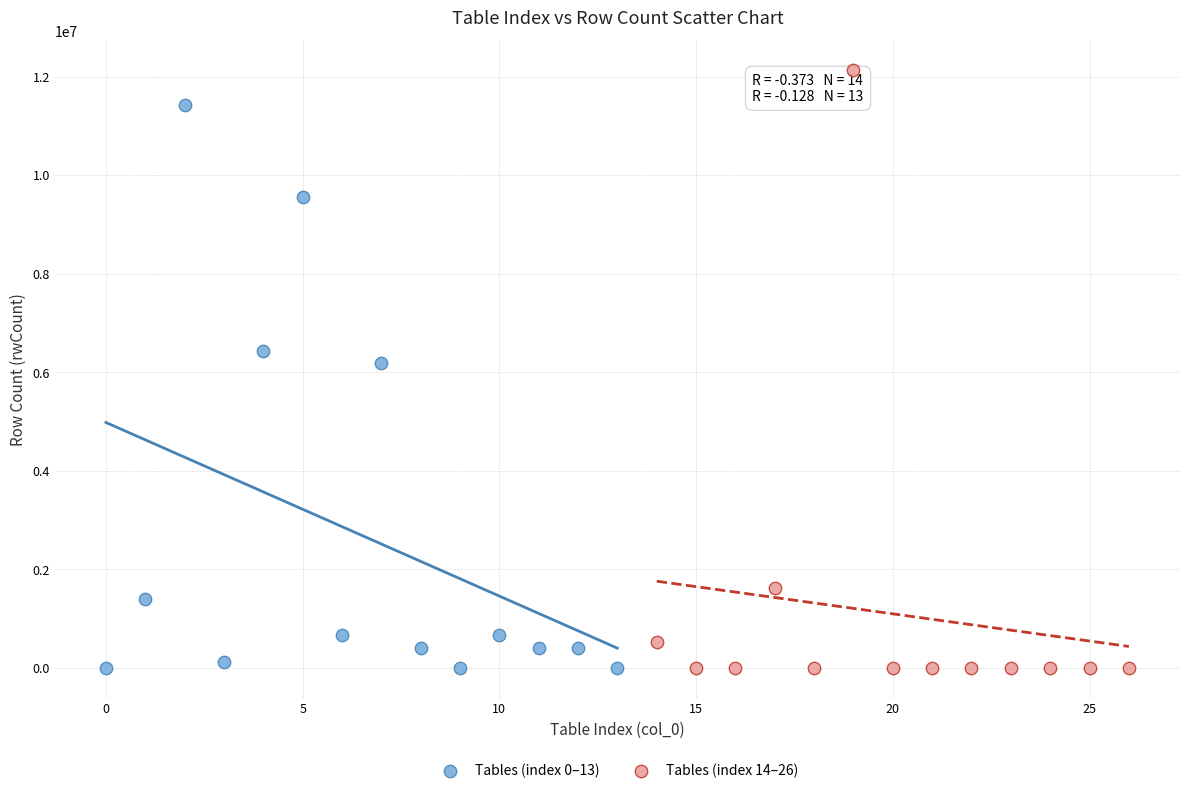

Which series contains the highest Y value?

Tables (index 14–26)